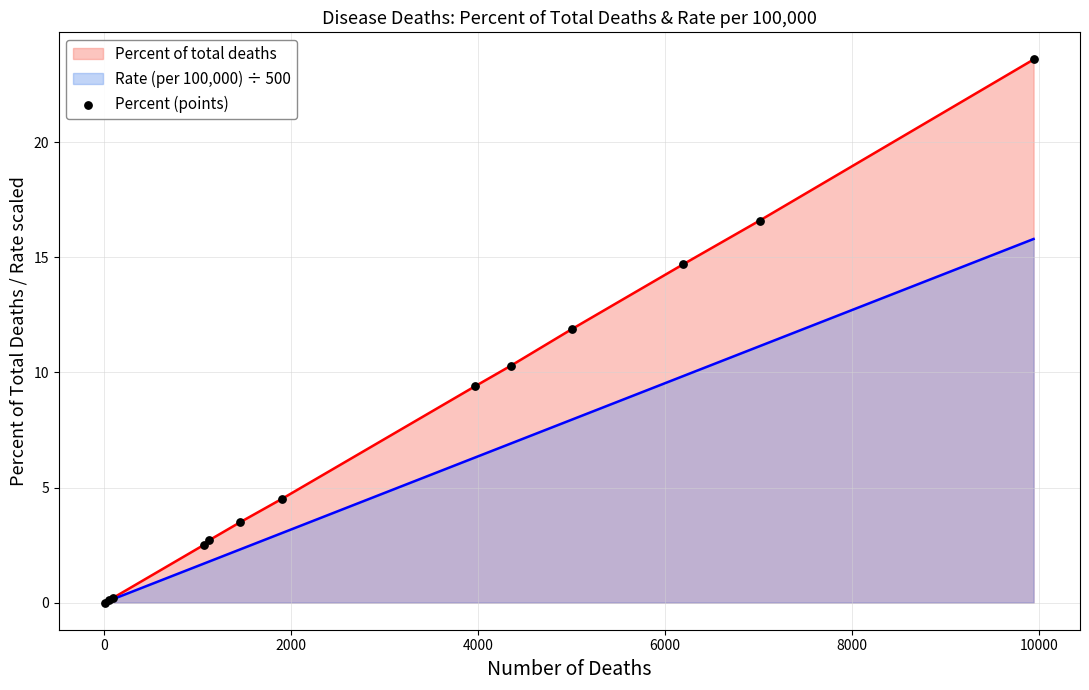

Which series has the widest spread of values?

Percent of total deaths